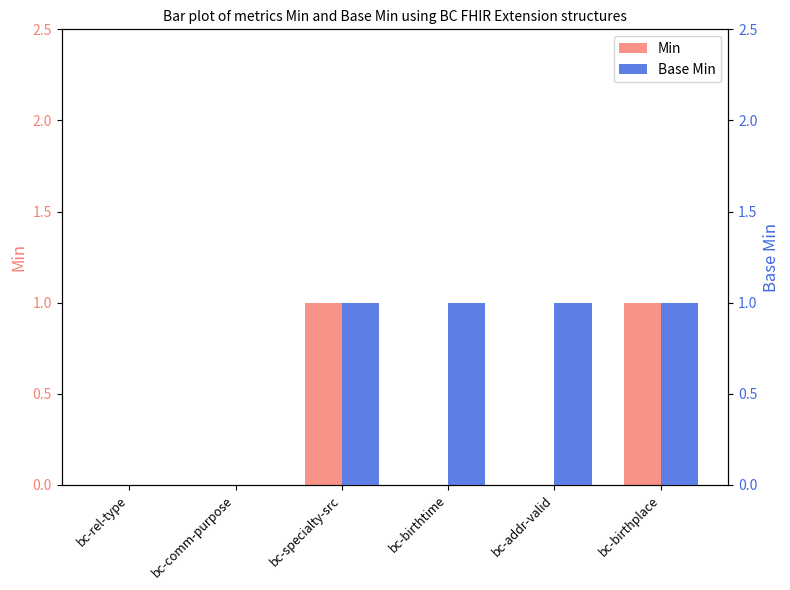

Is it true that Base Min equals 0 at bc-specialty-src?

False